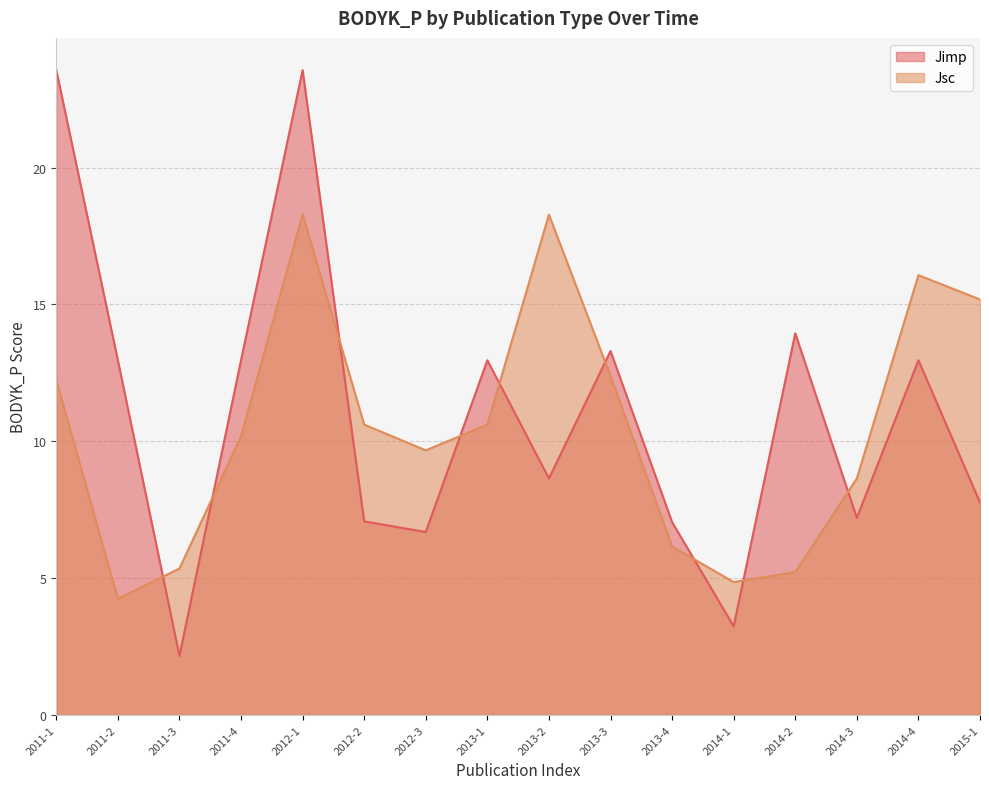

At 2015-1, list the series in order from largest to smallest.

Jsc, Jimp